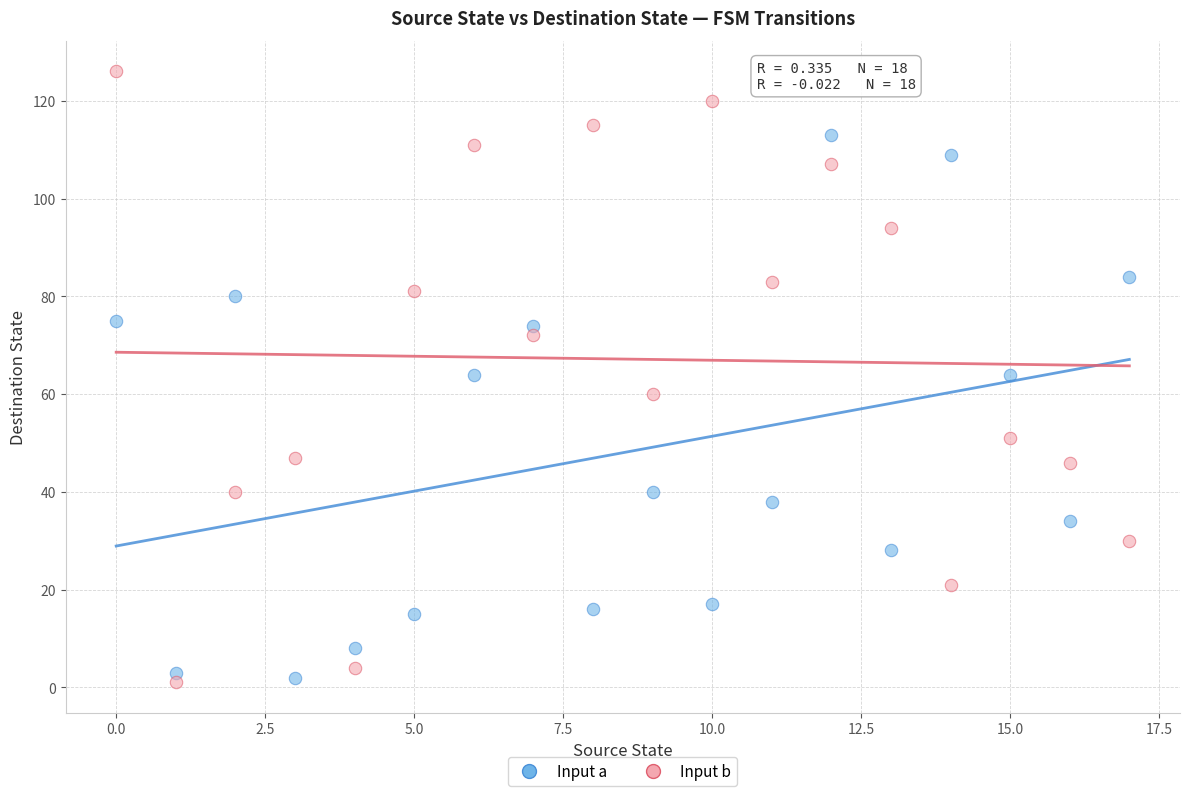

Which series has the largest Y range (max minus min)?

Input b